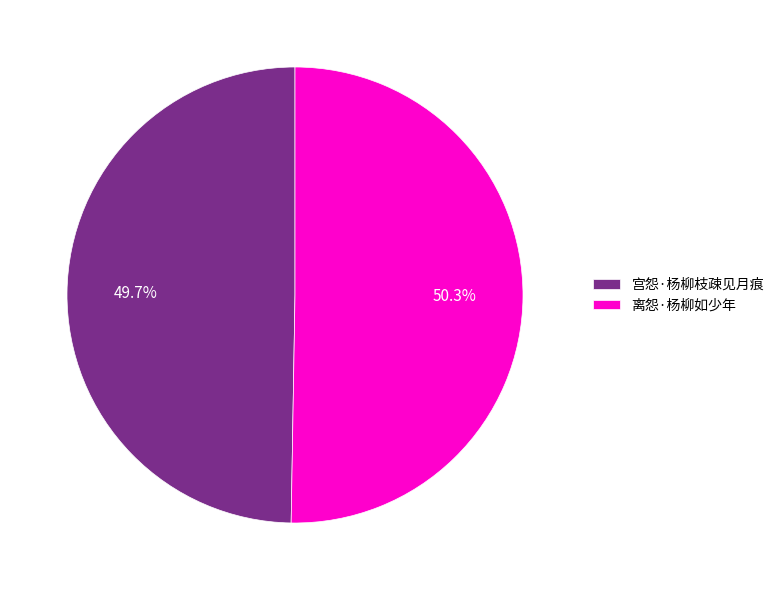

Is 离怨·杨柳如少年 the majority of the pie?

Yes